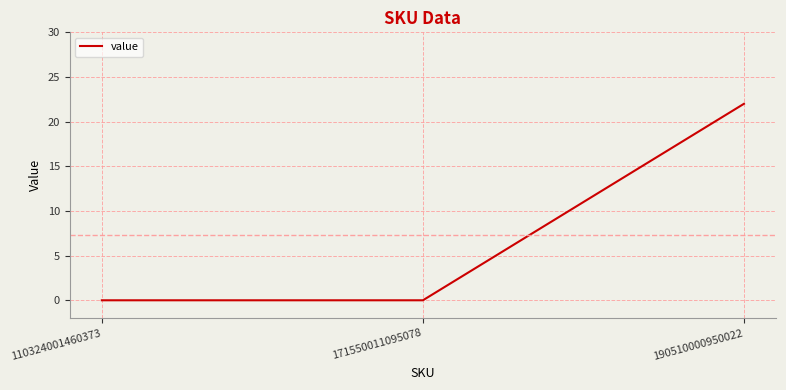

What is the sum of the values at 190510000950022 and 171550011095078?

22